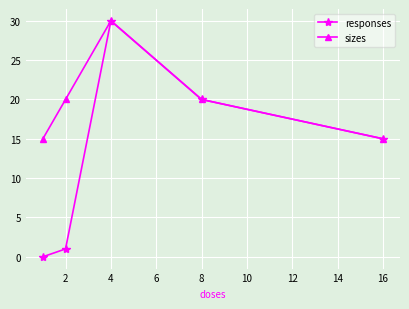

In sizes, how many points are higher than both neighbors (excluding endpoints)?

1